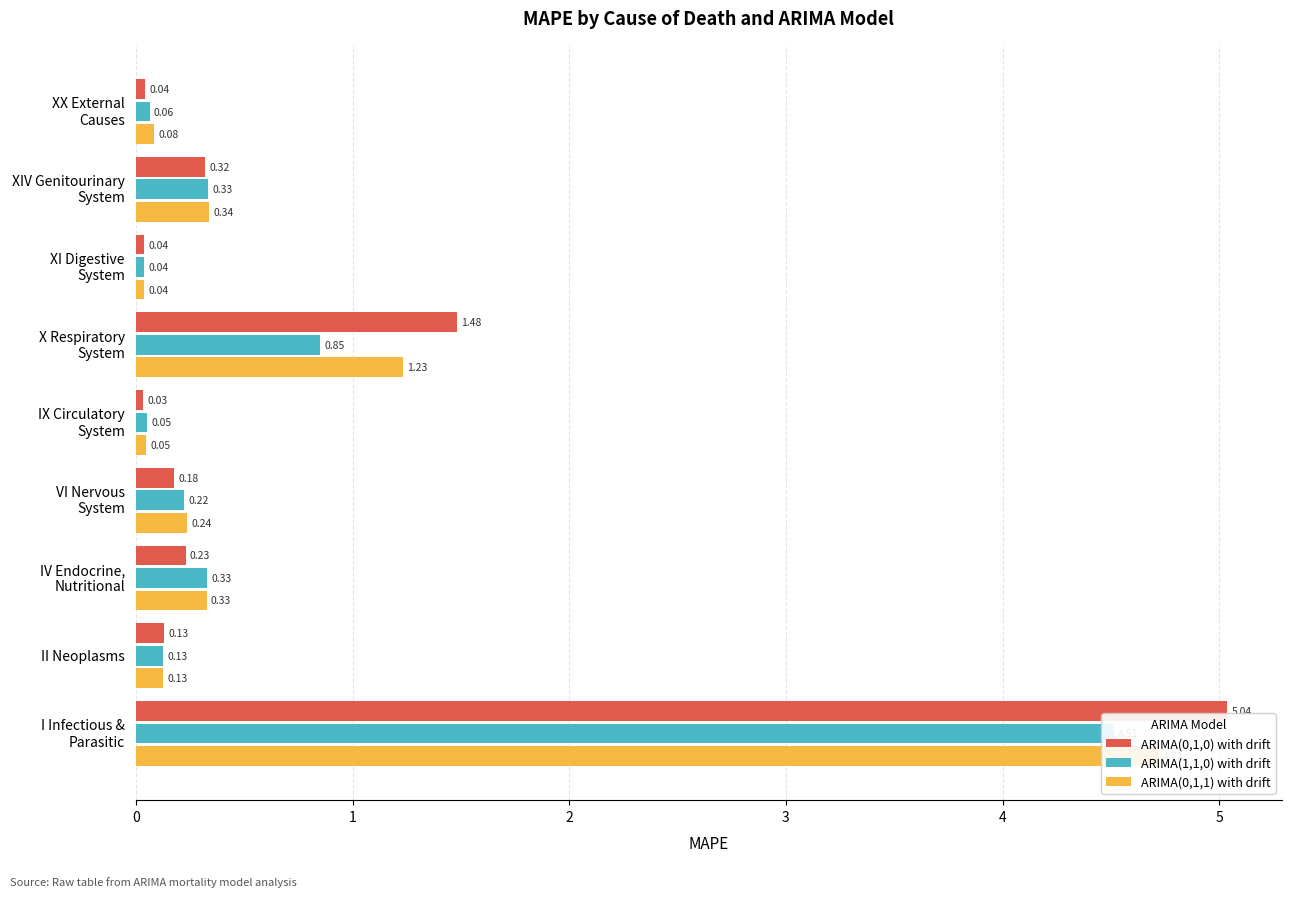

How many bars are there in each group?

3